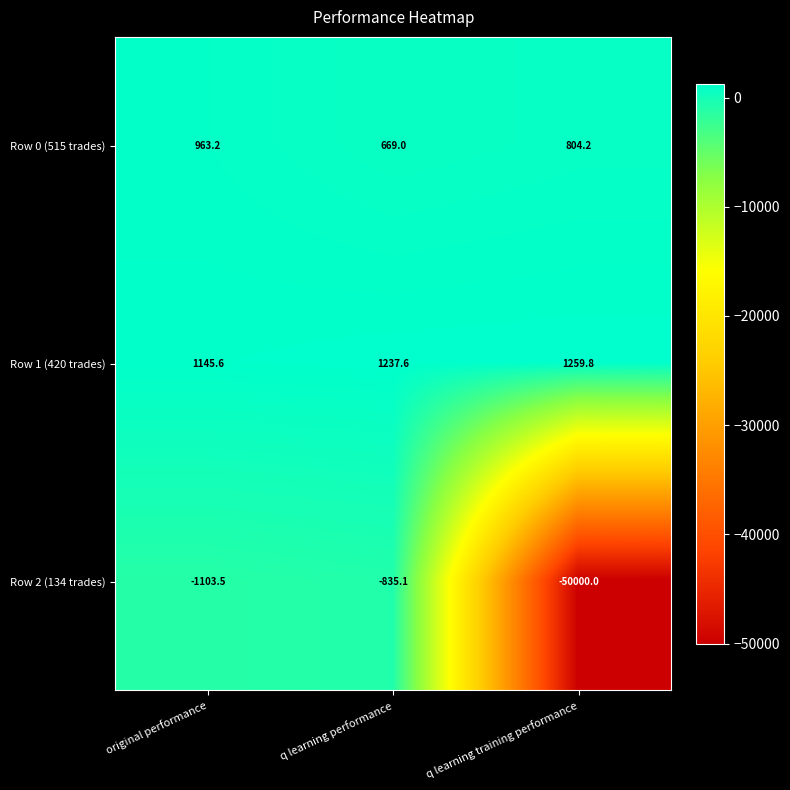

Reading right to left, extract all data points from this chart.

Row 0 (515 trades): 804.2	669.0	963.2
Row 1 (420 trades): 1259.8	1237.6	1145.6
Row 2 (134 trades): -50000.0	-835.1	-1103.5